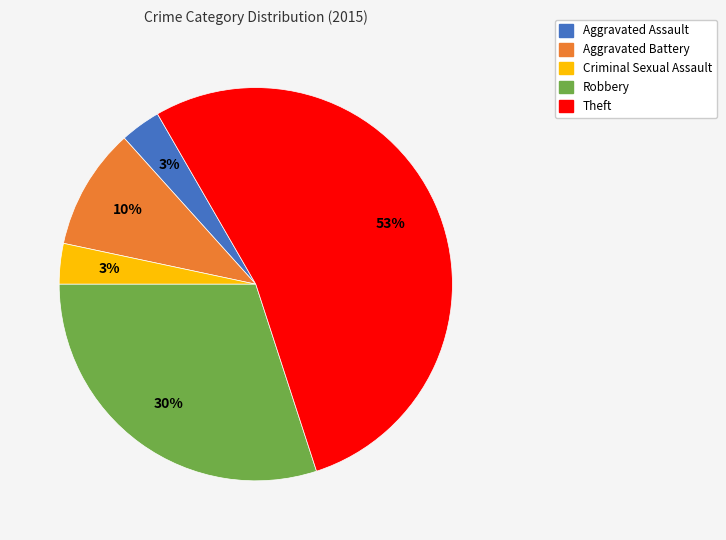

The Robbery slice represents 44% of the pie. True or false?

False